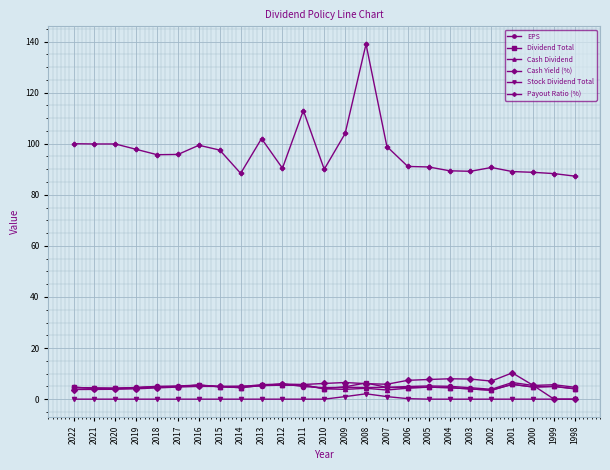

How many values in the Payout Ratio (%) series are below 95?

12